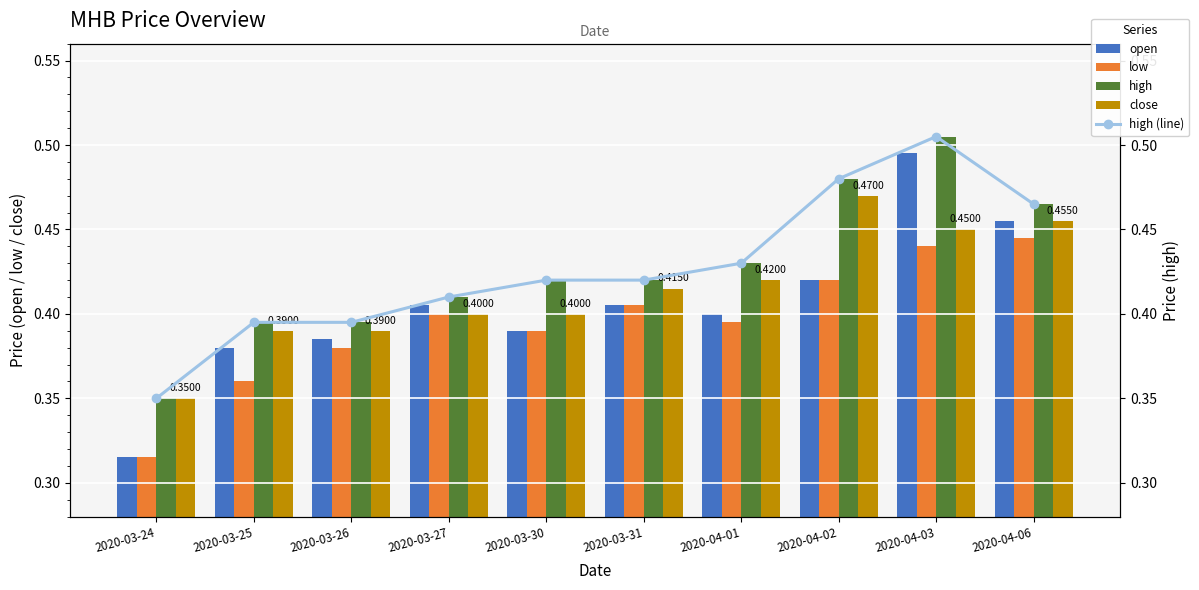

The high (line) series shows 0.2 at 2020-03-24. True or false?

False